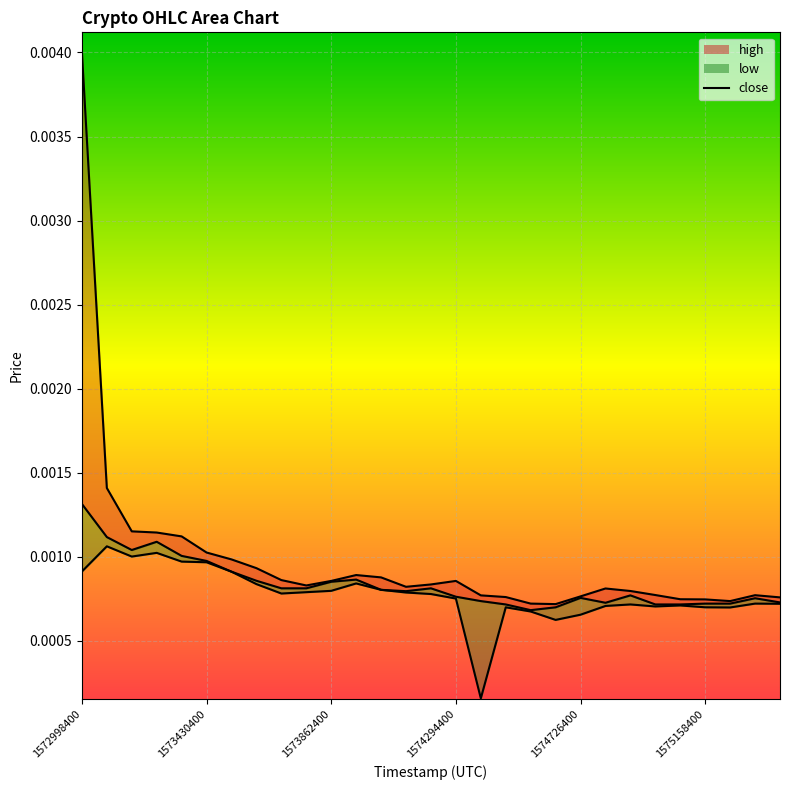

The high series shows 0.0 at 1573948800. True or false?

False